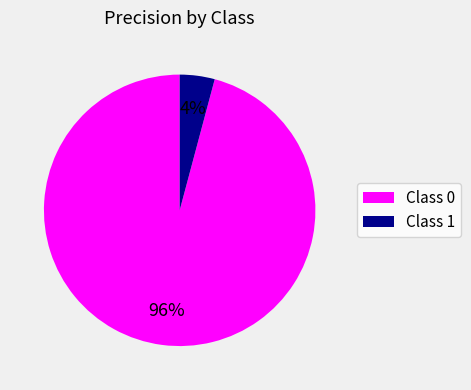

Combined, do Class 1 and Class 0 account for over 50%?

Yes